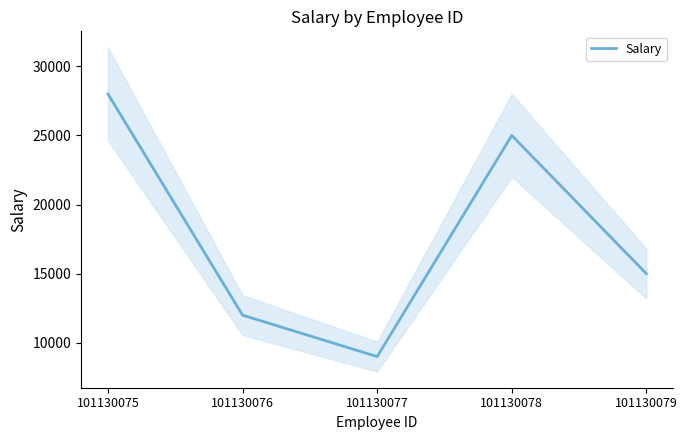

Does the chart have visible grid lines?

No